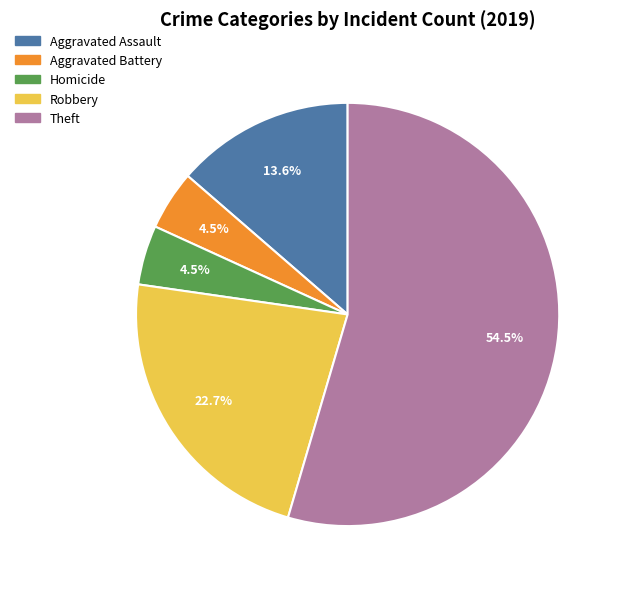

Does any single category account for the majority?

Yes